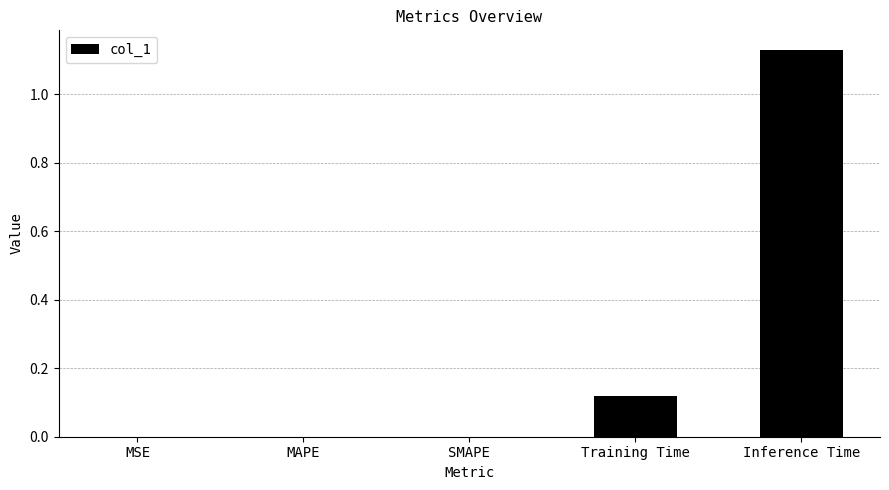

Are the bars horizontal?

No